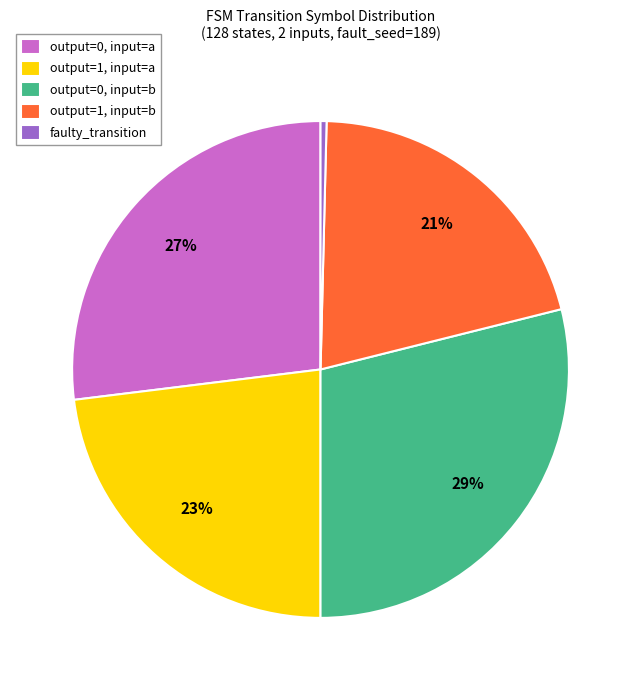

Between output=0, input=a and output=1, input=b, which is larger?

output=0, input=a